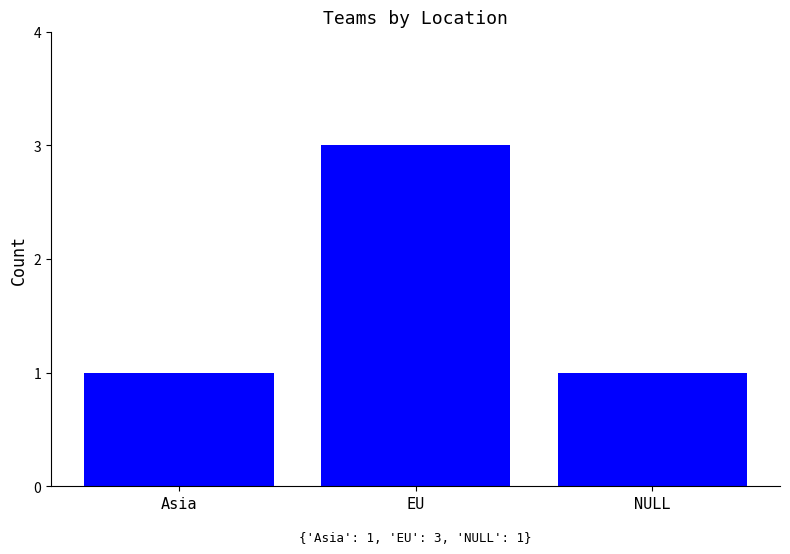

What is the approximate value at EU?

3